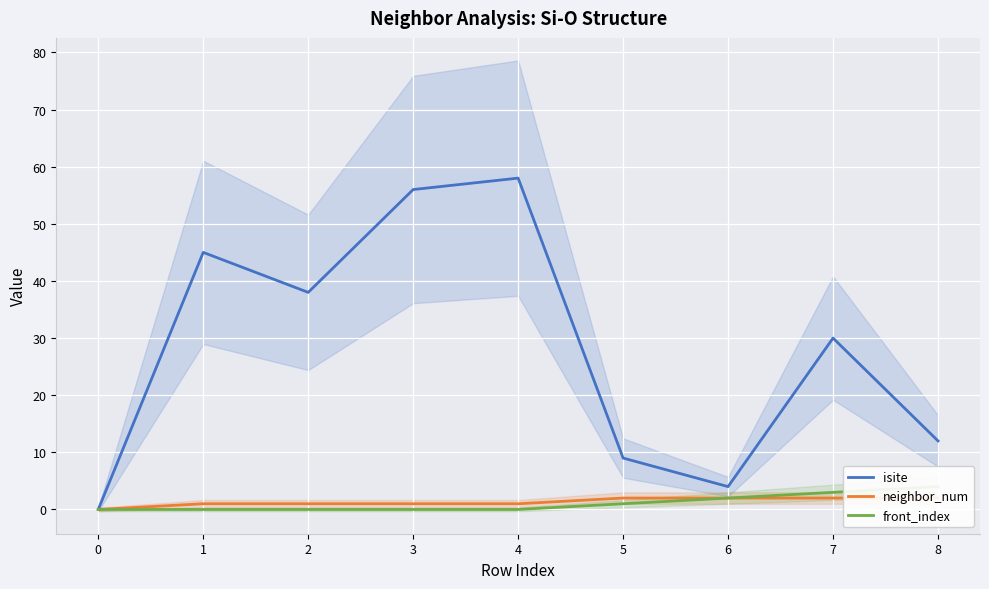

The value of isite at 3 is 80. True or false?

False